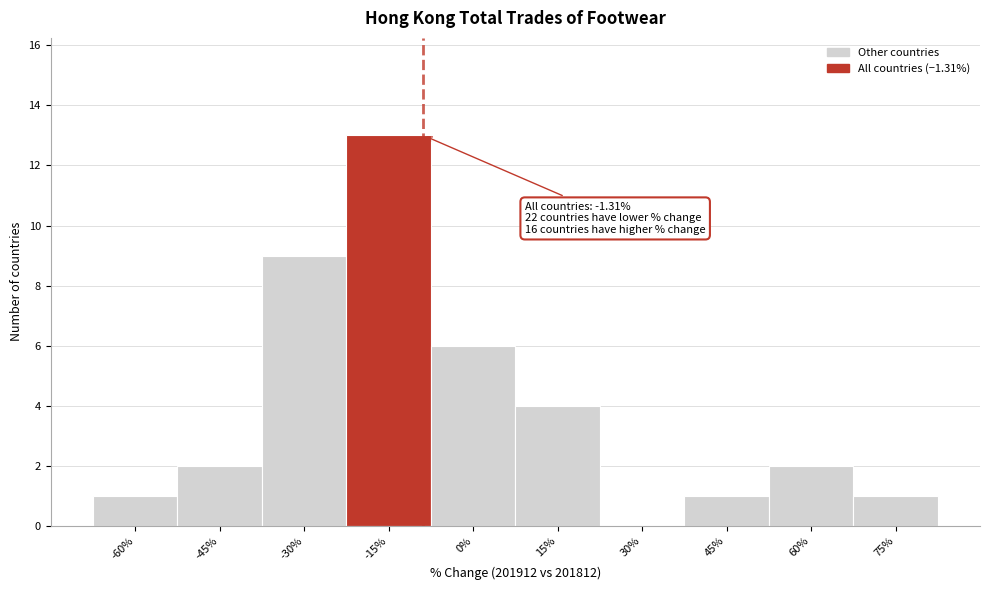

Reading left to right, list all the values displayed in this chart.

-60%=1	-45%=2	-30%=9	-15%=13	0%=6	15%=4	30%=0	45%=1	60%=2	75%=1